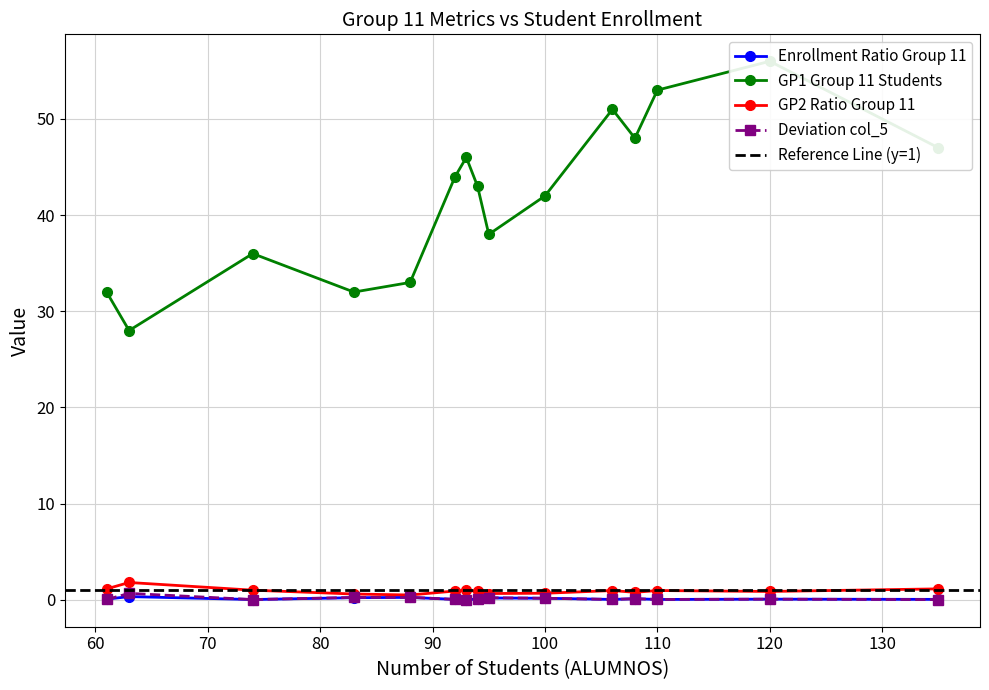

In Deviation col_5, how many points are lower than both neighbors (excluding endpoints)?

4